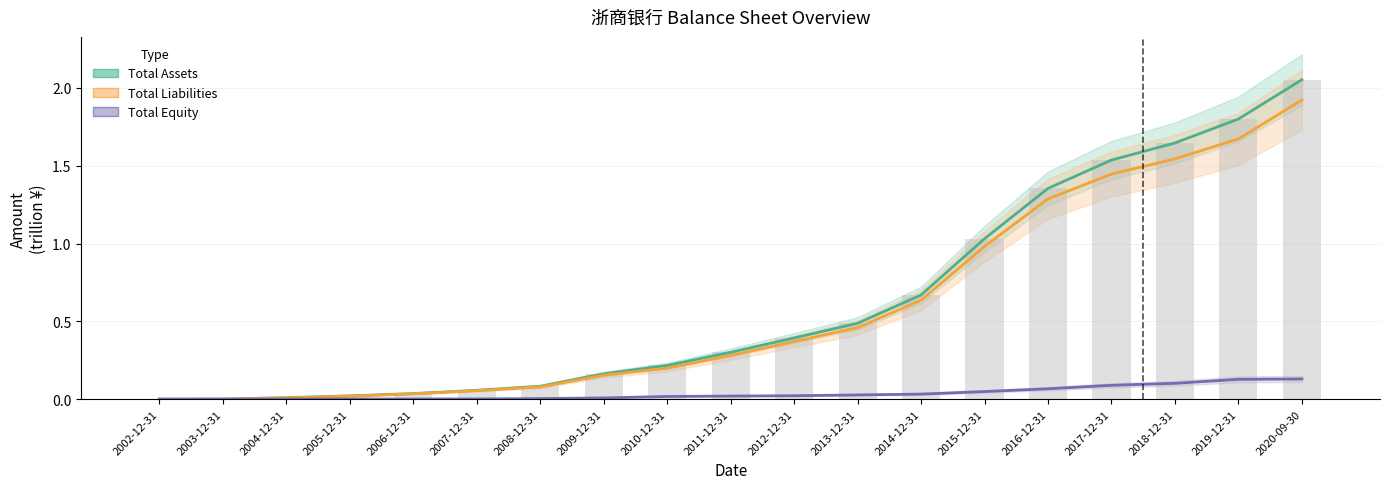

True or false: Total Liabilities (trillion ¥) has a value of 0.2 at 2009-12-31.

False